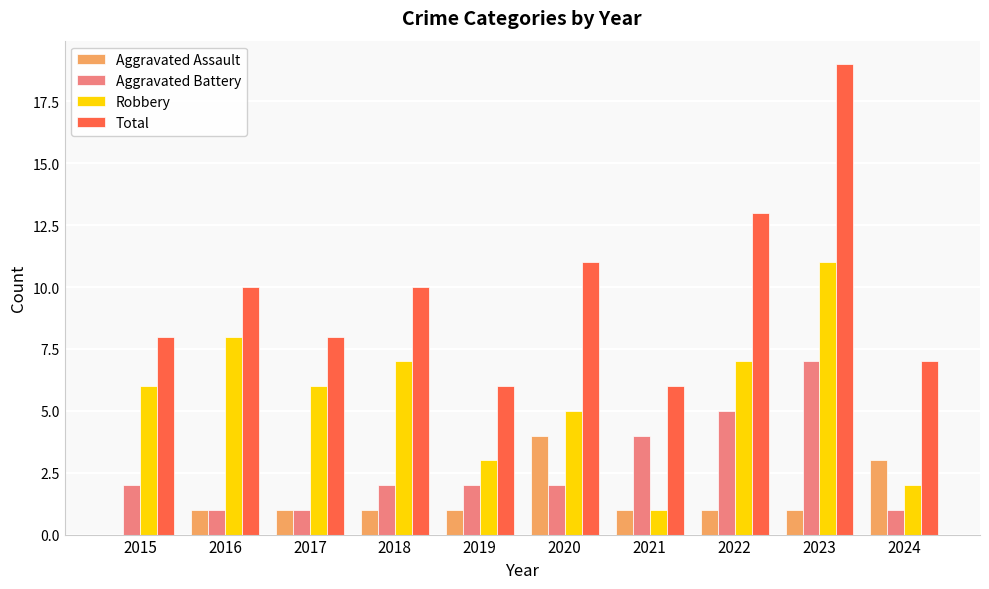

What are all the series names shown in the legend?

Aggravated Assault, Aggravated Battery, Robbery, Total